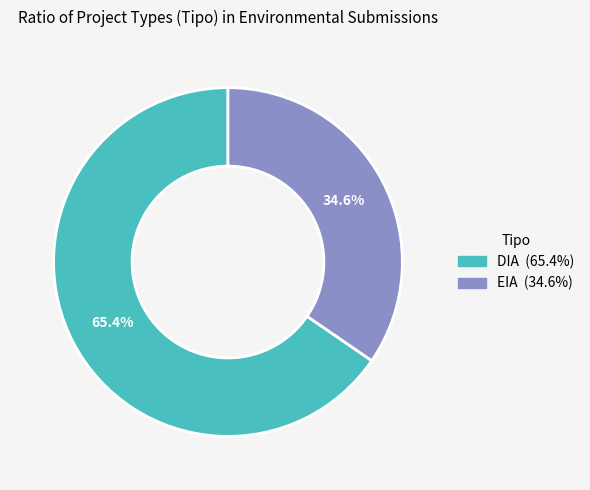

Combined, what portion of the pie is DIA and EIA?

100.0%